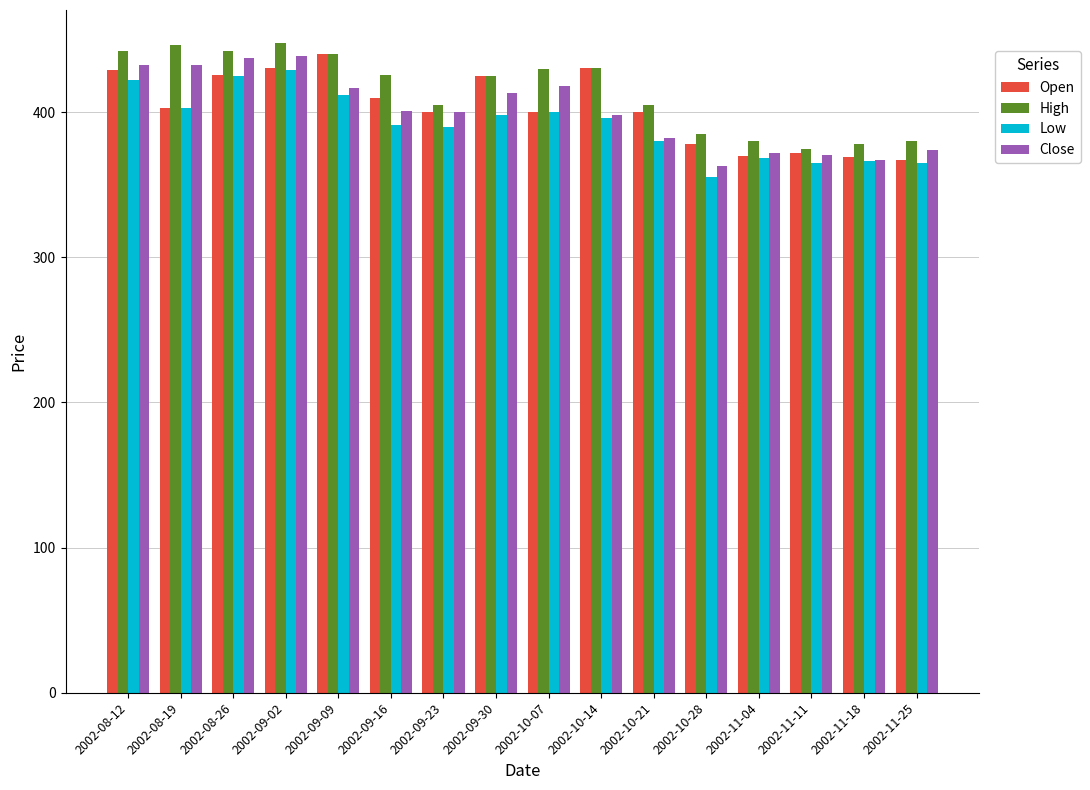

At how many categories does at least one series exceed 370?

16